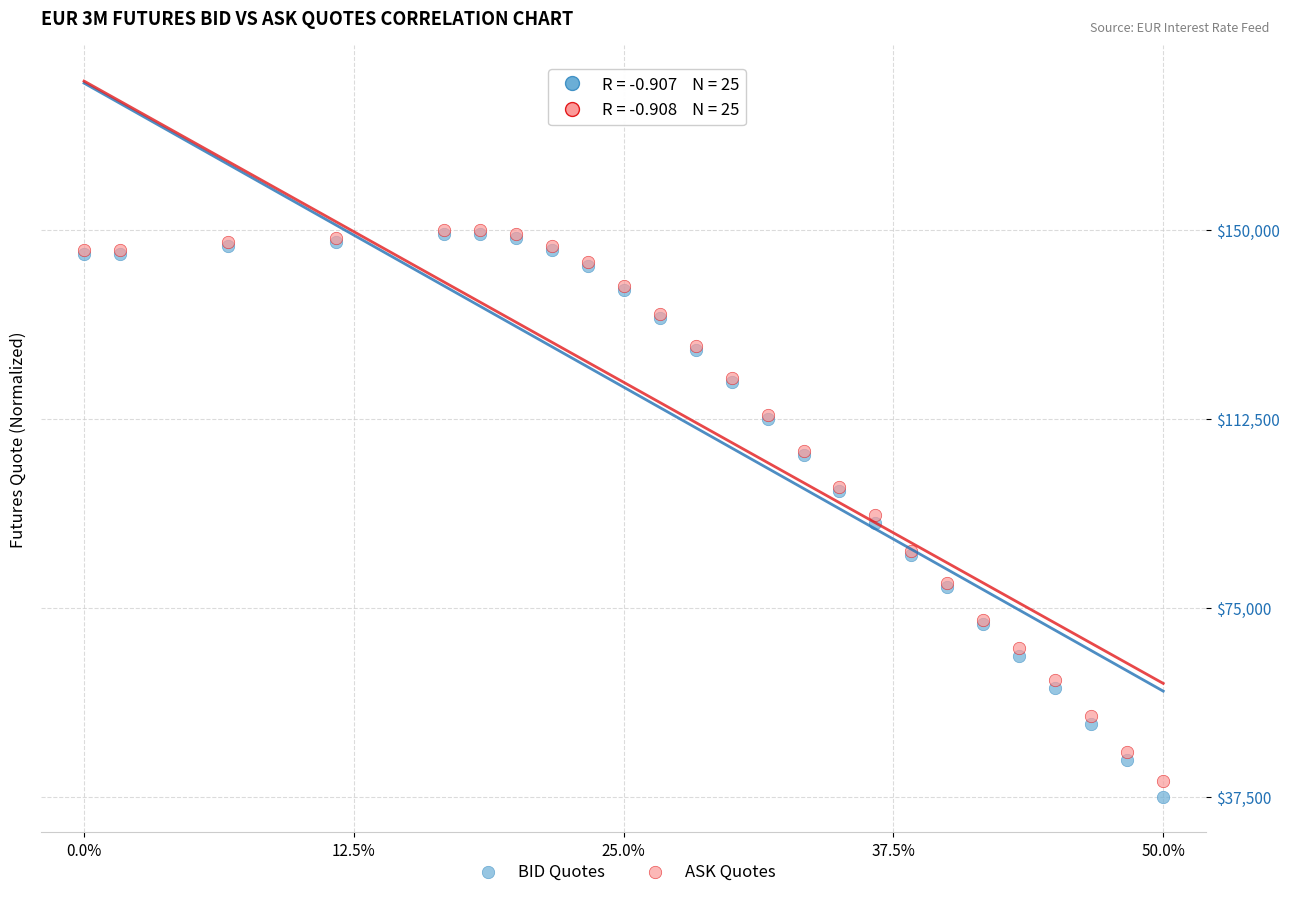

What are all the series names shown in the legend?

BID Quotes, ASK Quotes